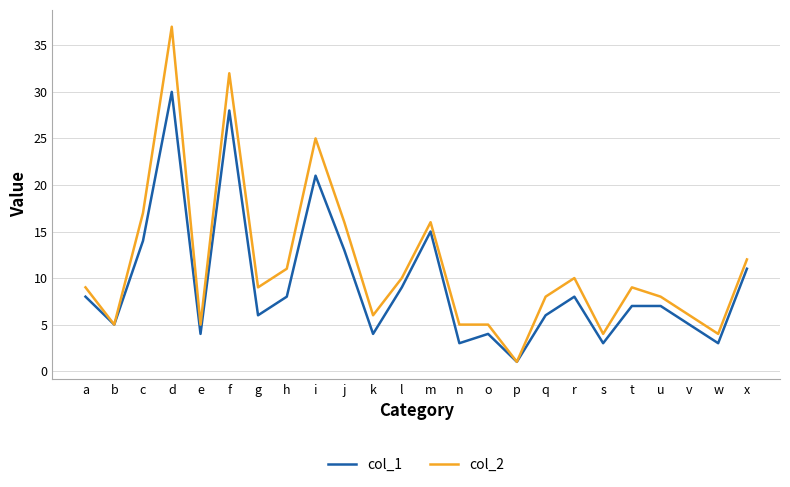

What is the sum of all col_2 values?

270